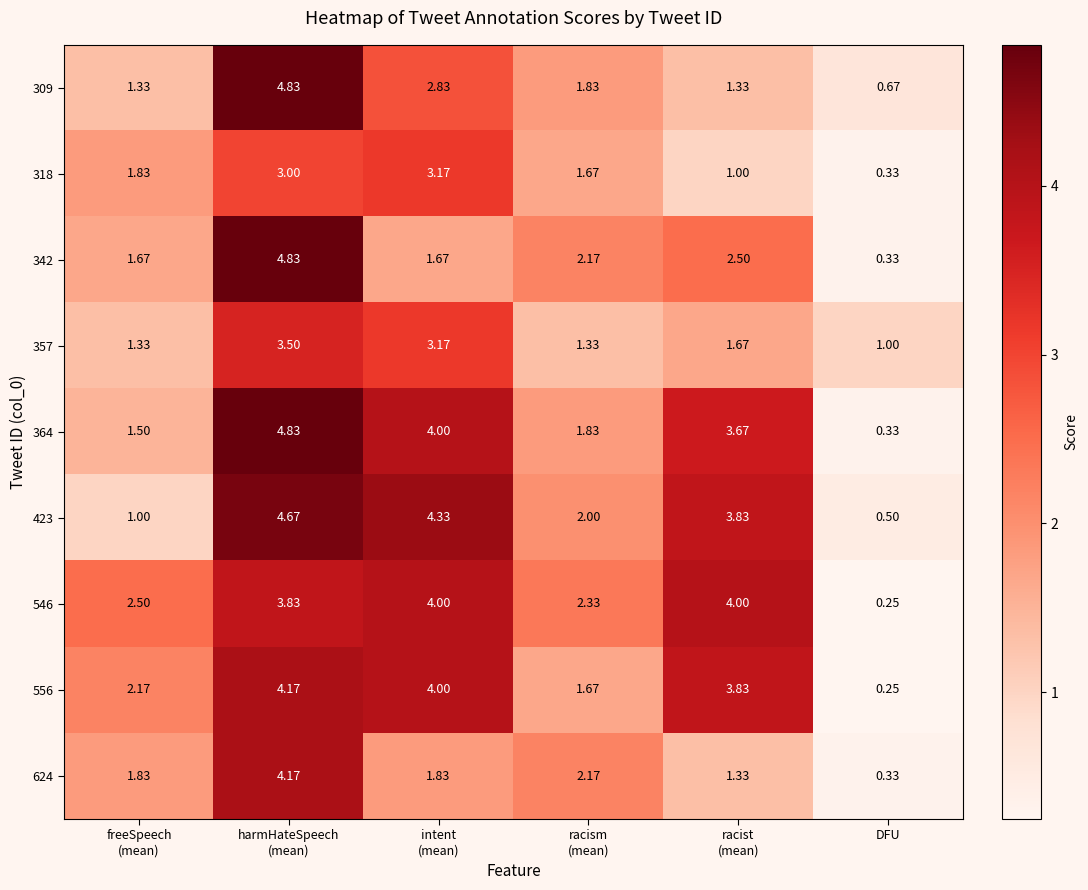

Which category has the lowest value in the 318 series?

DFU